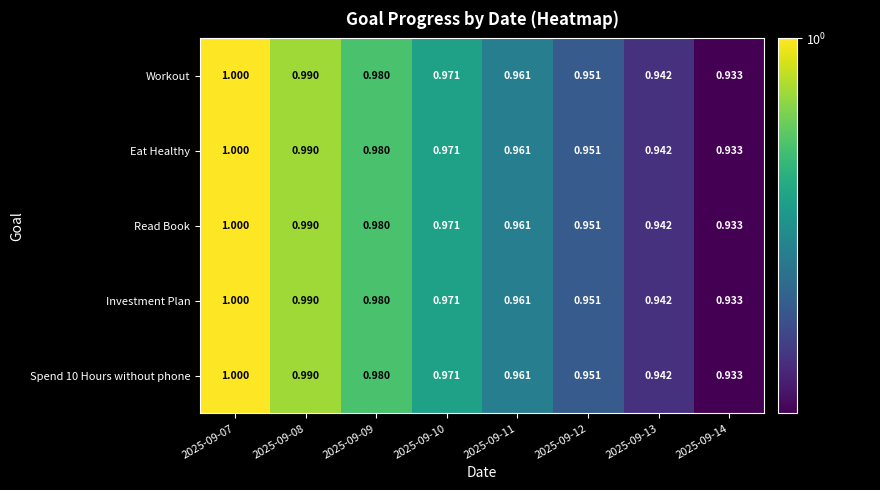

At which category is the sum across all series the highest?

2025-09-07